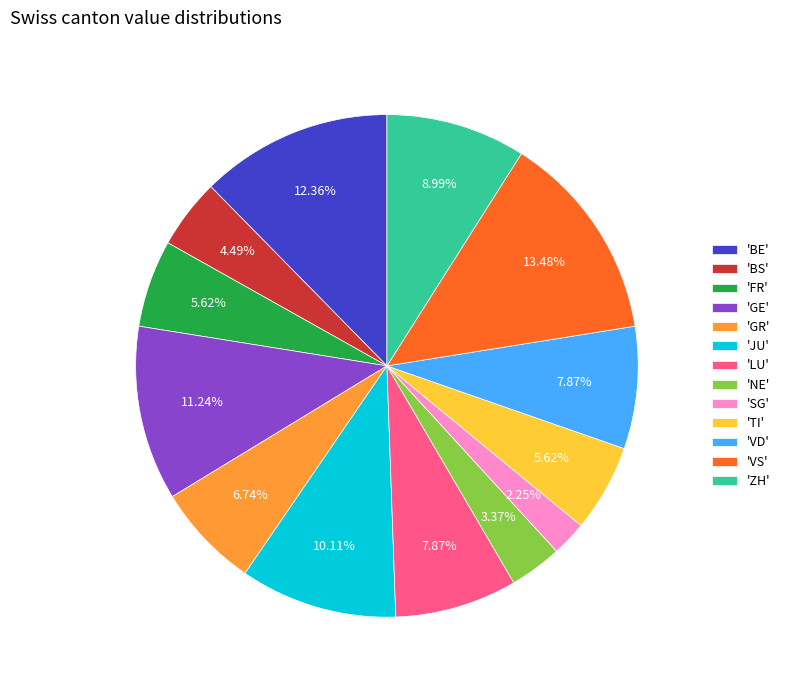

Is 'BS' the majority of the pie?

No